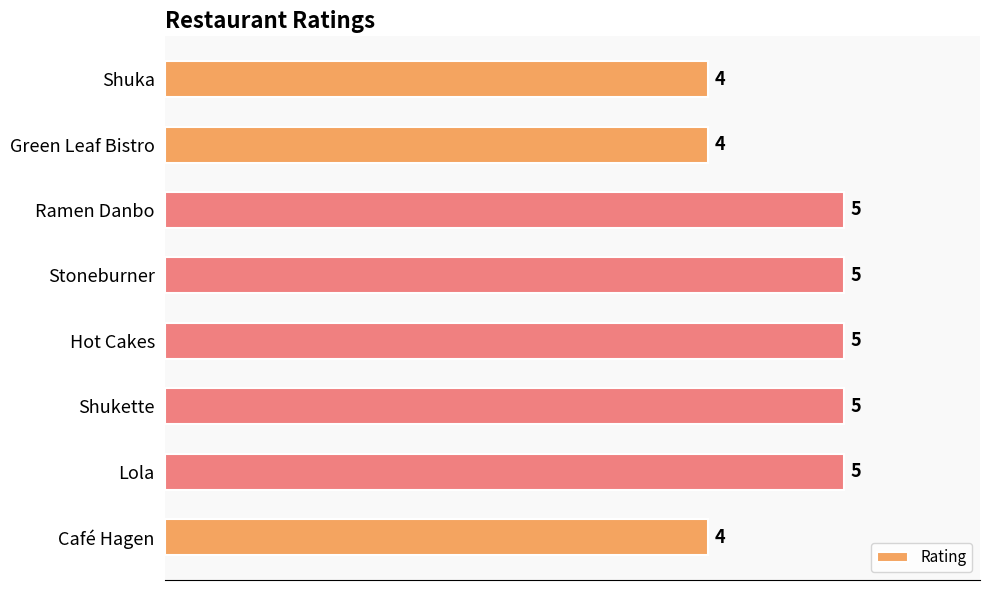

What is the change in value from Shuka to Hot Cakes?

+1